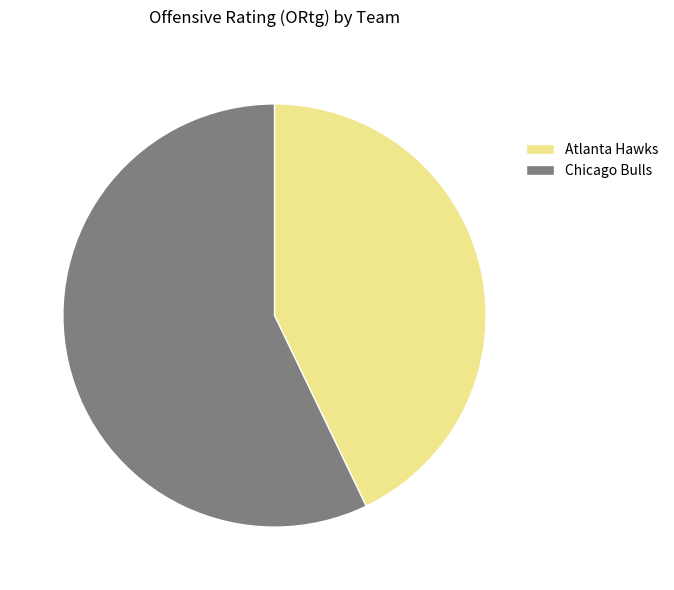

Approximately how many times larger is the value at Chicago Bulls compared to Atlanta Hawks?

1.3